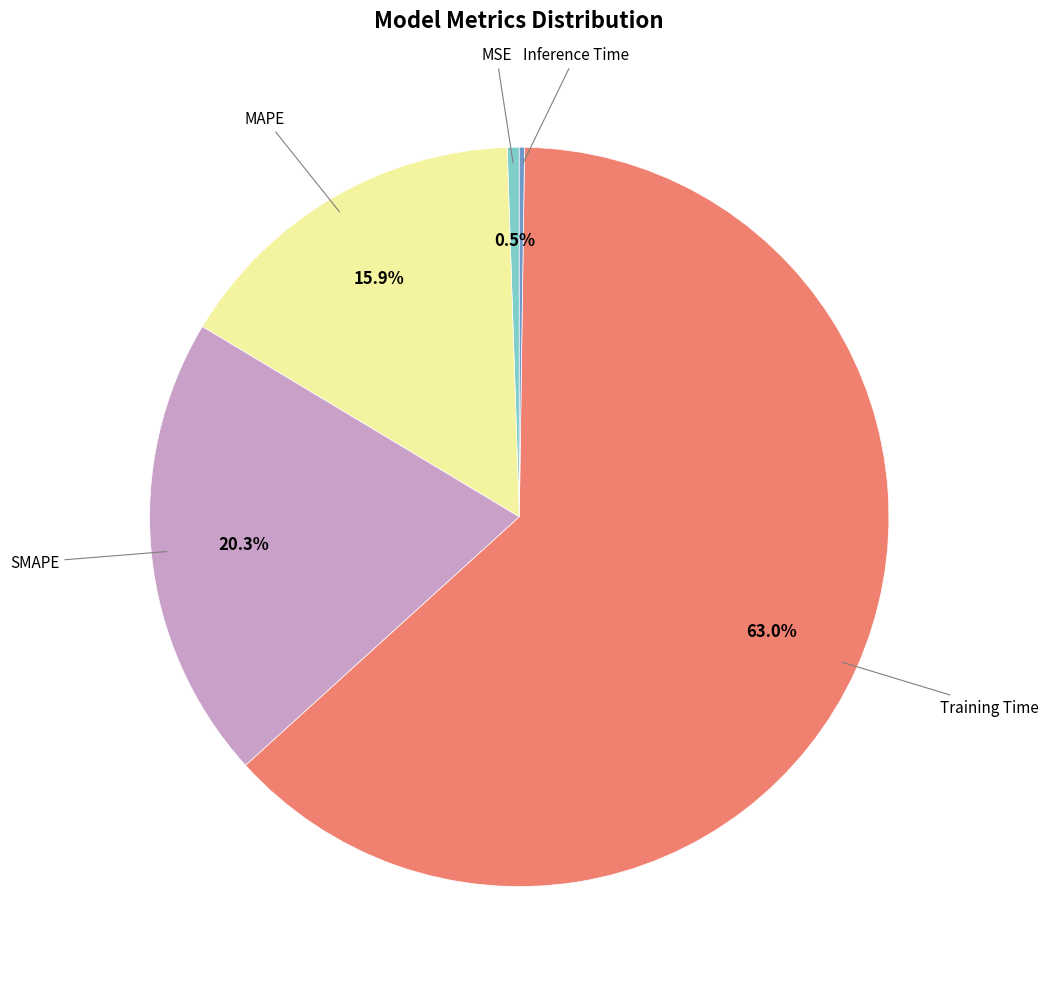

Does any single category account for the majority?

Yes